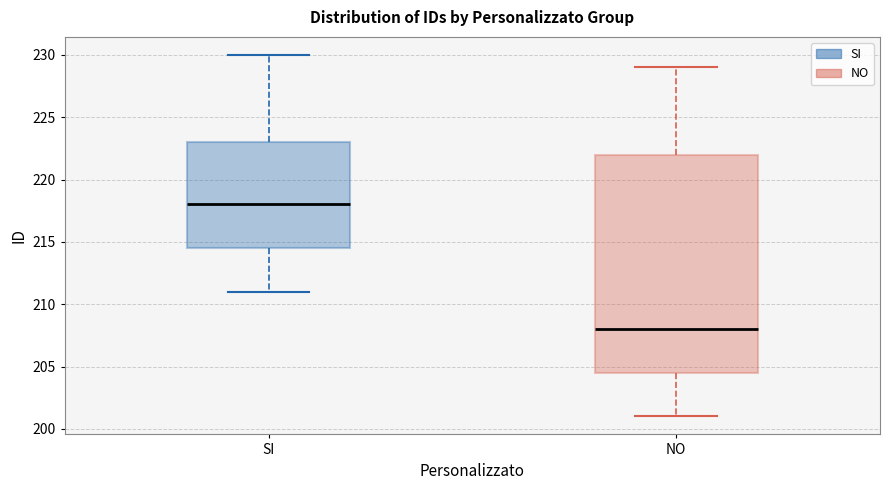

Reading left to right, transcribe this box plot: for each box, give where its median line is, the range the box spans, and where its two whiskers end, as read against the y-axis. The values are not printed on the chart, so give them approximately, as read against the axis.

SI: median 218.0, box 214.5 to 223.0, whiskers 211.0 to 230.0
NO: median 208.0, box 204.5 to 222.0, whiskers 201.0 to 229.0